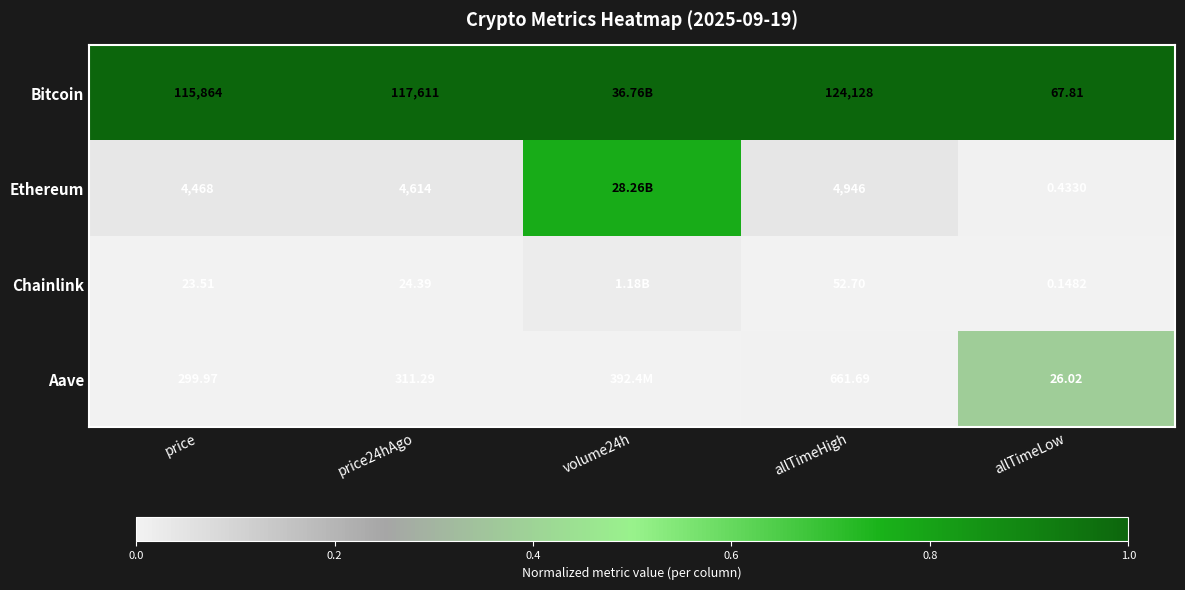

At price24hAgo, list the series in order from largest to smallest.

Bitcoin, Ethereum, Aave, Chainlink